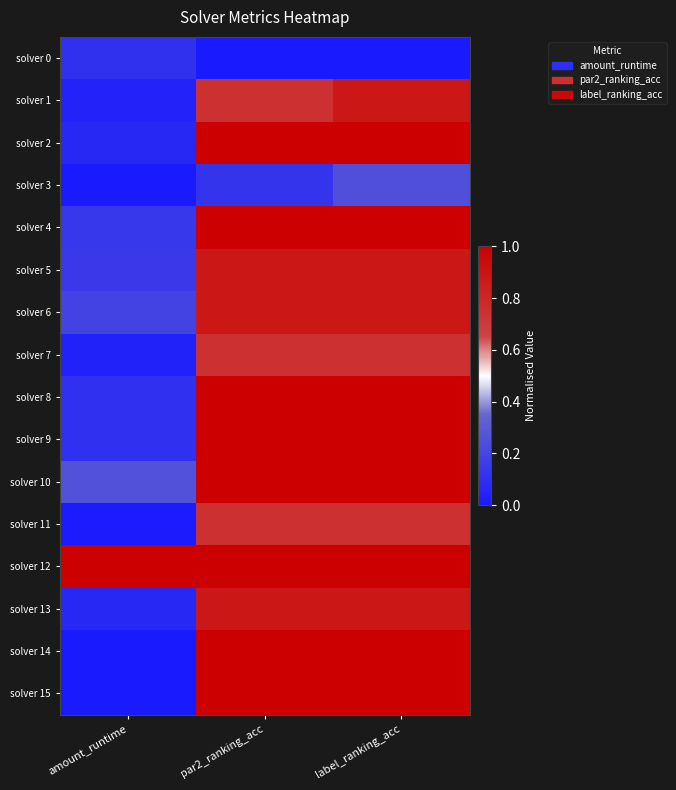

What is the maximum value shown in the chart?

1.0